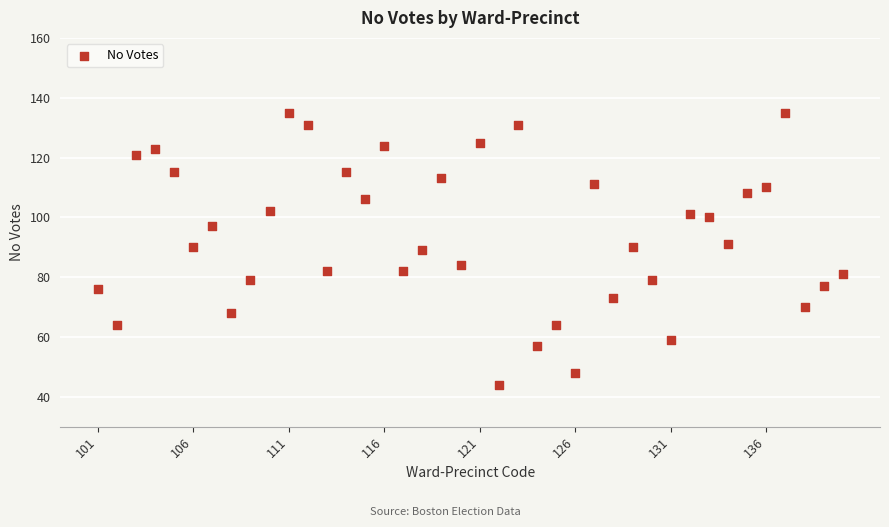

What is the range of X values (max minus min)?

39